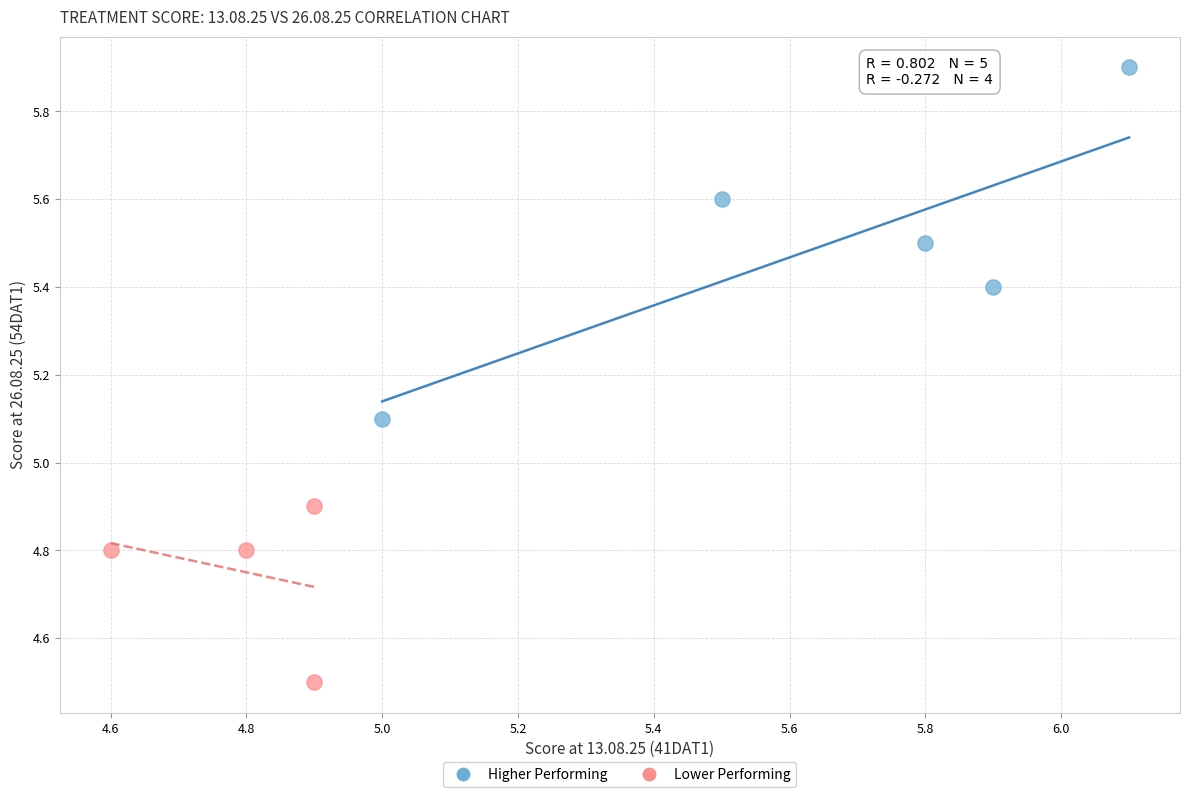

What are all the series names shown in the legend?

Higher Performing, Lower Performing